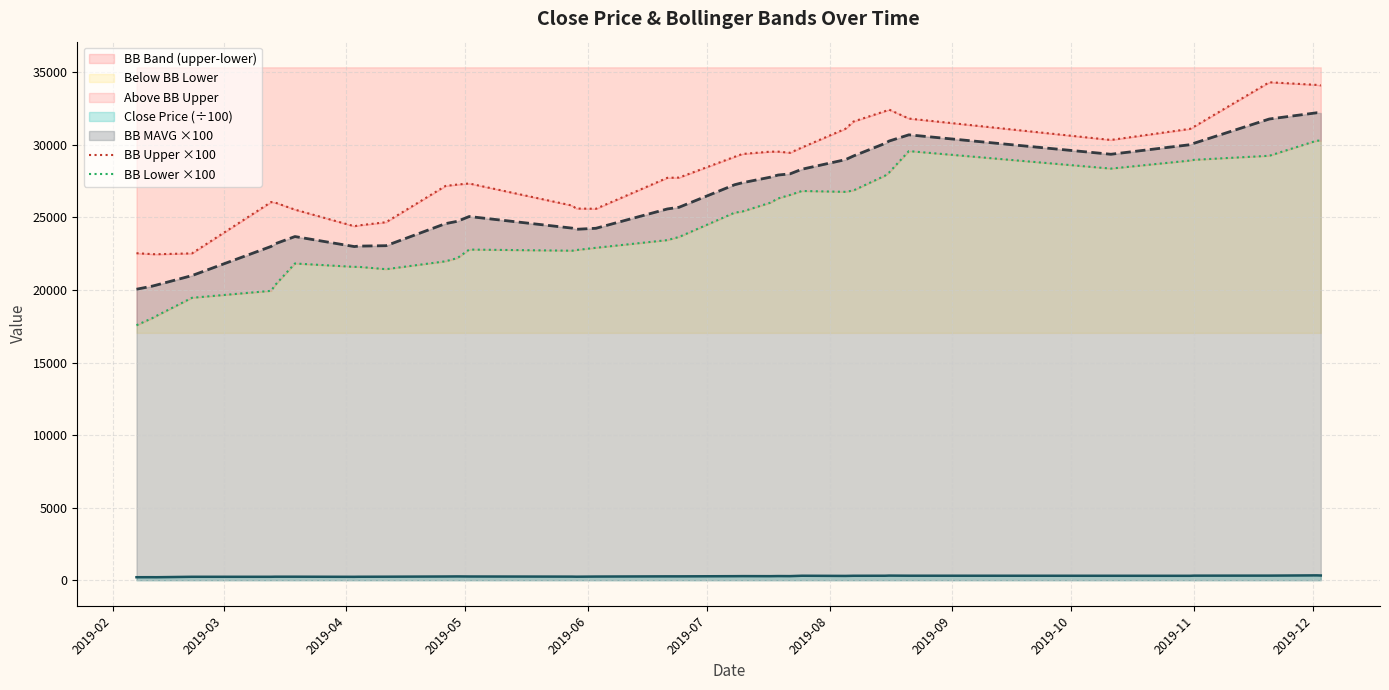

True or false: BB Upper ×100 has more than 2 points higher than both neighbors.

True